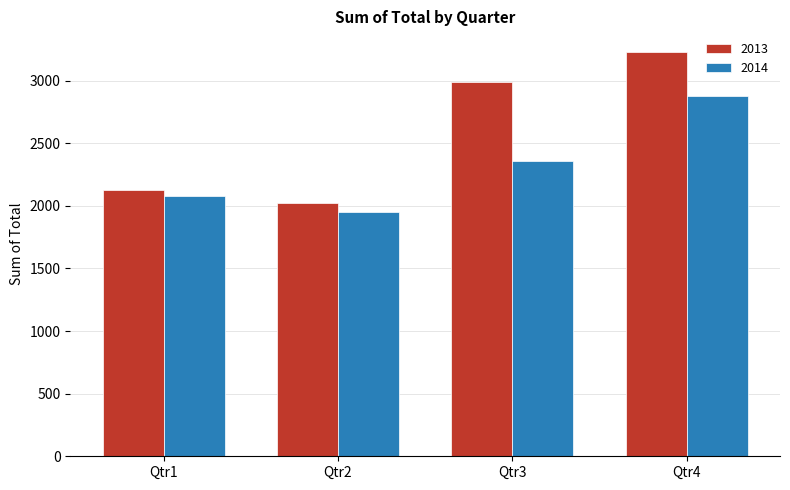

Read the 2014 value at Qtr3.

2357.4